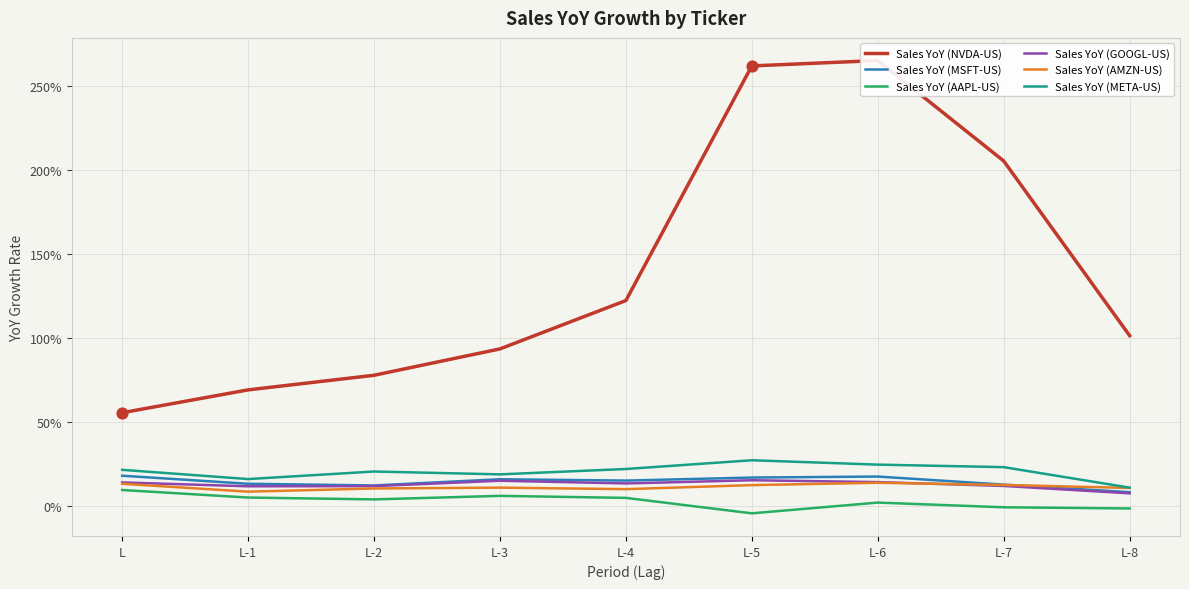

What are all the series names shown in the legend?

Sales YoY (NVDA-US), Sales YoY (MSFT-US), Sales YoY (AAPL-US), Sales YoY (GOOGL-US), Sales YoY (AMZN-US), Sales YoY (META-US)